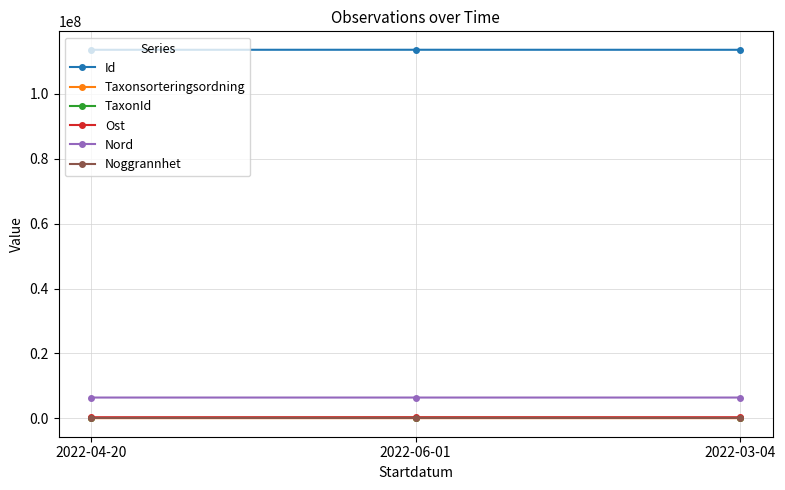

What is the minimum value for Nord?

6398213